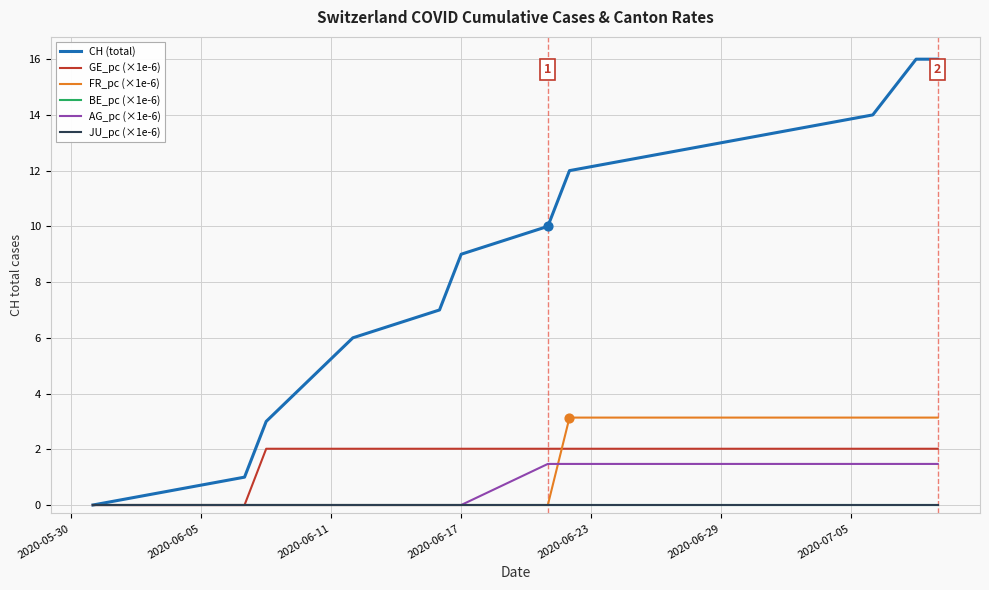

At how many categories does at least one series exceed 9?

6